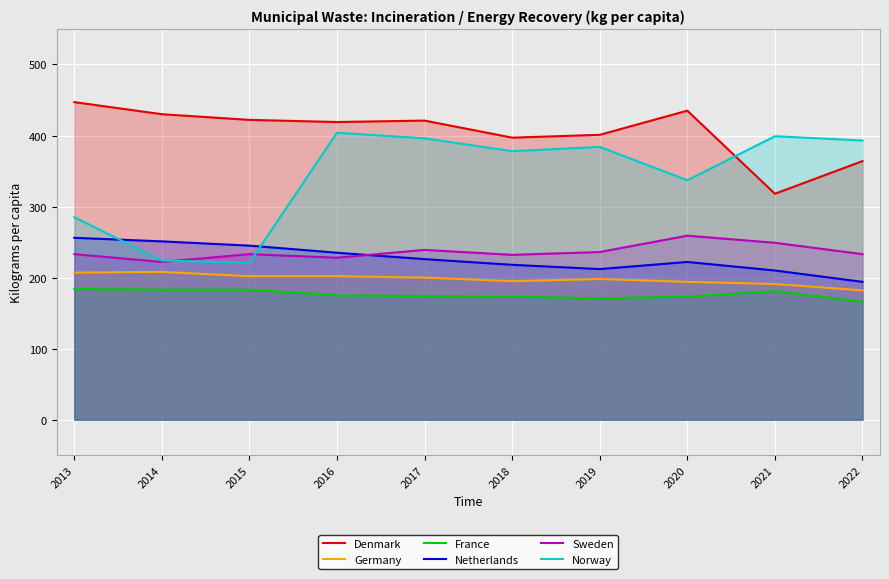

The Germany series shows 194 at 2020. True or false?

True